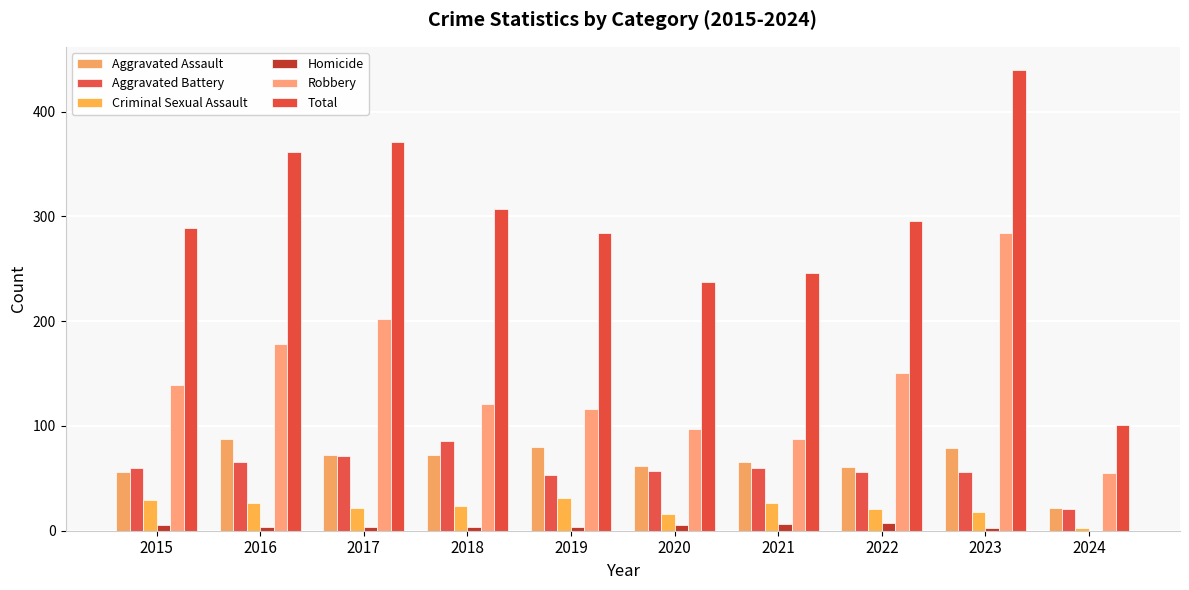

Which series has the widest spread of values?

Total